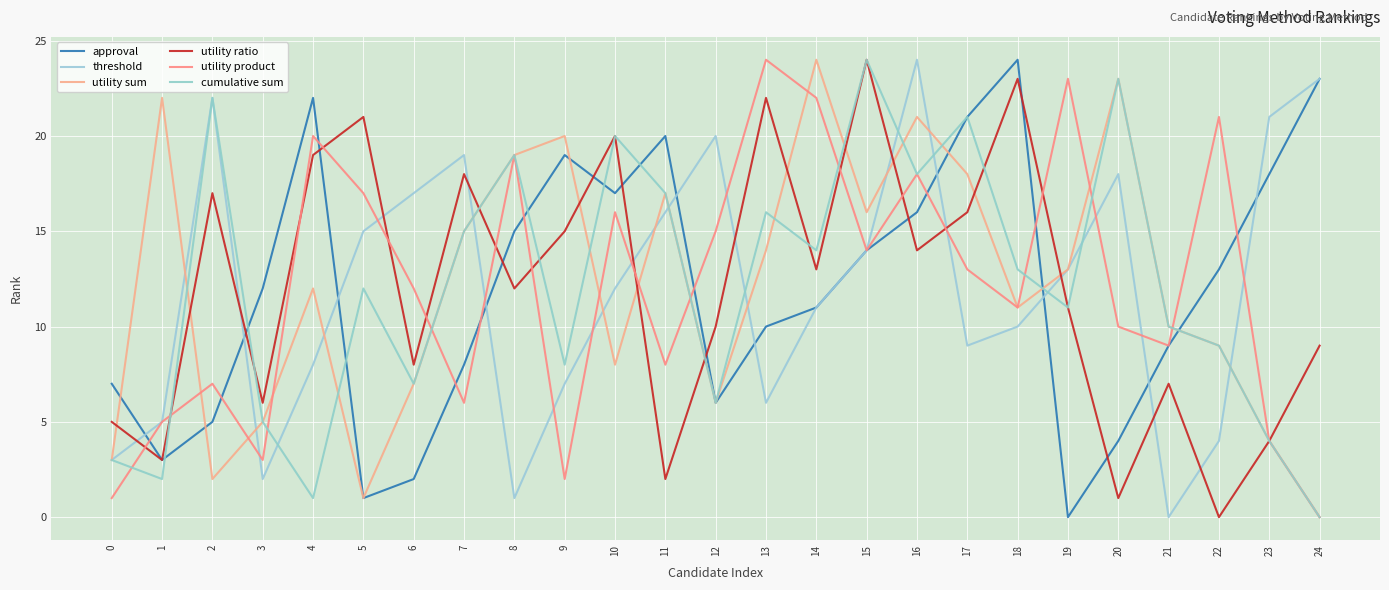

True or false: utility sum has a value of 1 at 5.

True